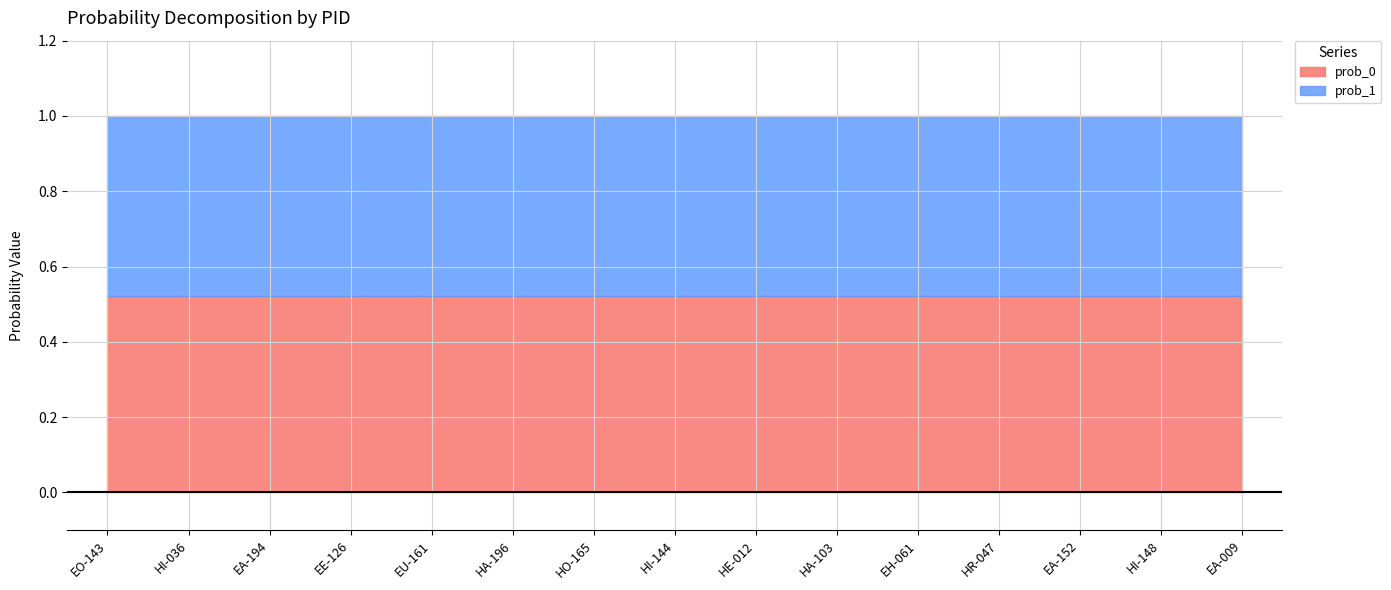

Reading left to right, extract all data points from this chart.

prob_0: EO-143=0.5	HI-036=0.5	EA-194=0.5	EE-126=0.5	EU-161=0.5	HA-196=0.5	HO-165=0.5	HI-144=0.5	HE-012=0.5	HA-103=0.5	EH-061=0.5	HR-047=0.5	EA-152=0.5	HI-148=0.5	EA-009=0.5
prob_1: EO-143=0.5	HI-036=0.5	EA-194=0.5	EE-126=0.5	EU-161=0.5	HA-196=0.5	HO-165=0.5	HI-144=0.5	HE-012=0.5	HA-103=0.5	EH-061=0.5	HR-047=0.5	EA-152=0.5	HI-148=0.5	EA-009=0.5